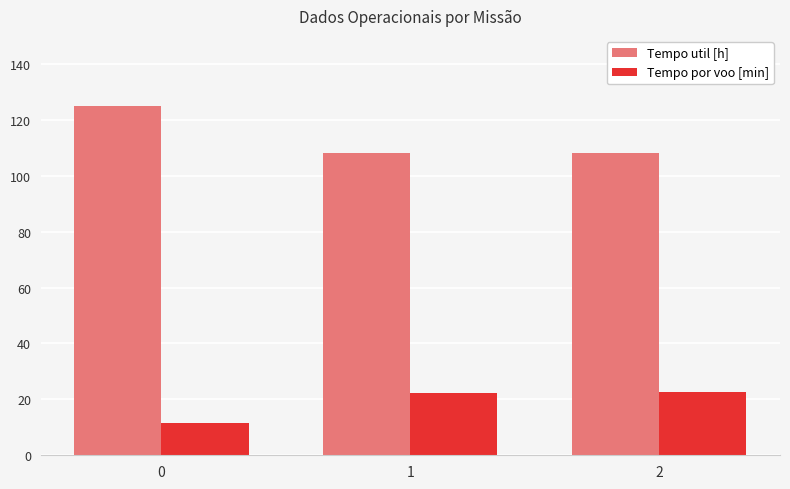

How many values in the Tempo por voo [min] series exceed 22?

2